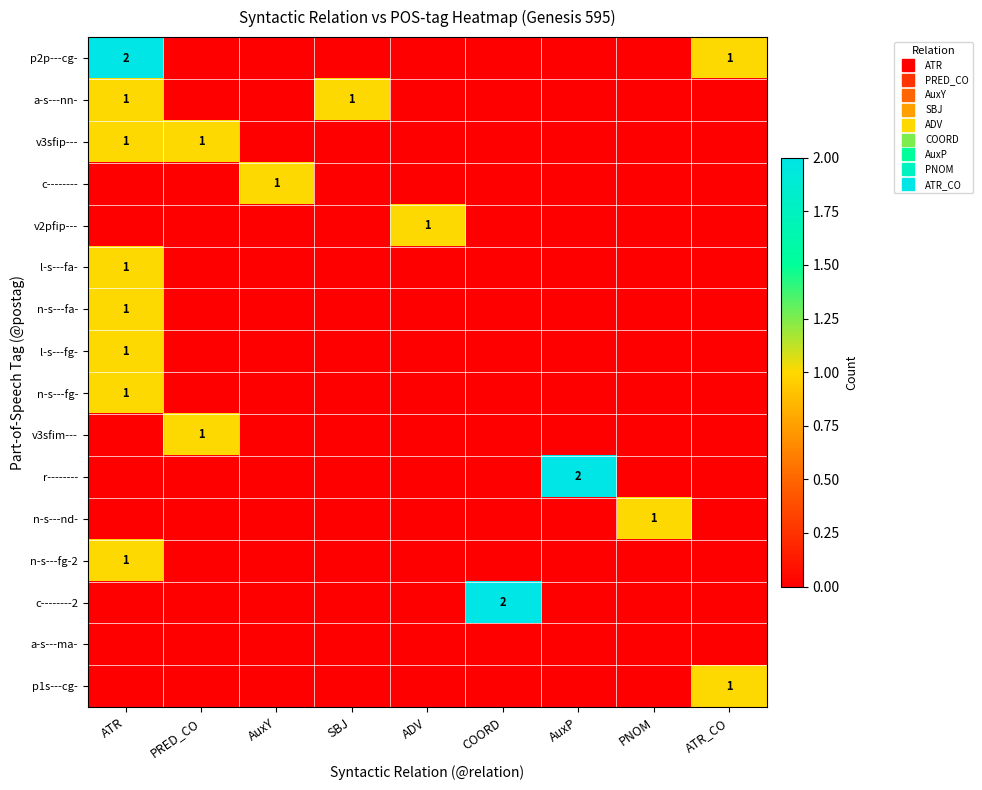

What is the sum of all n-s---fg- values?

1